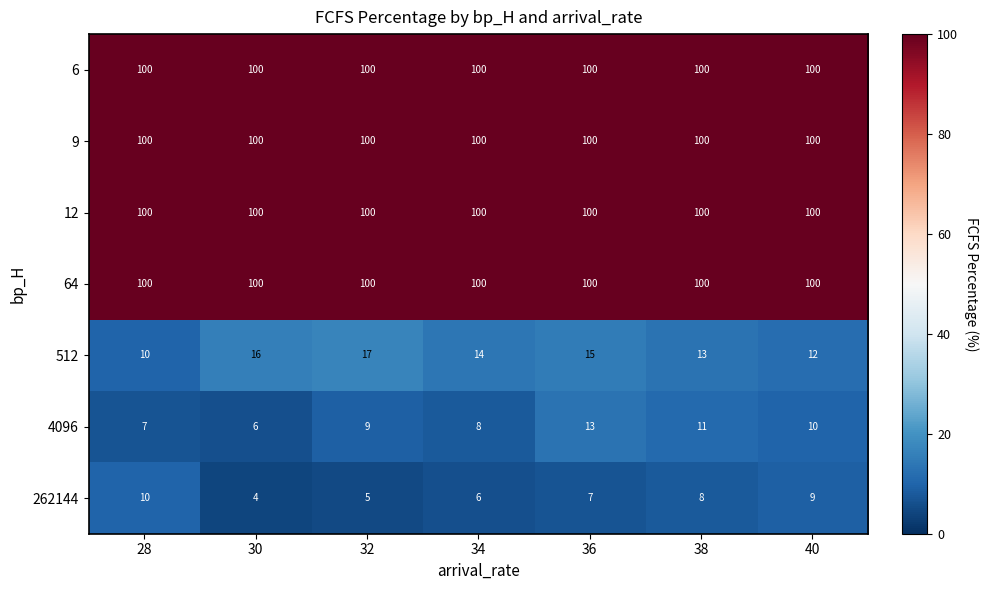

Read the 6 value at 38.

100